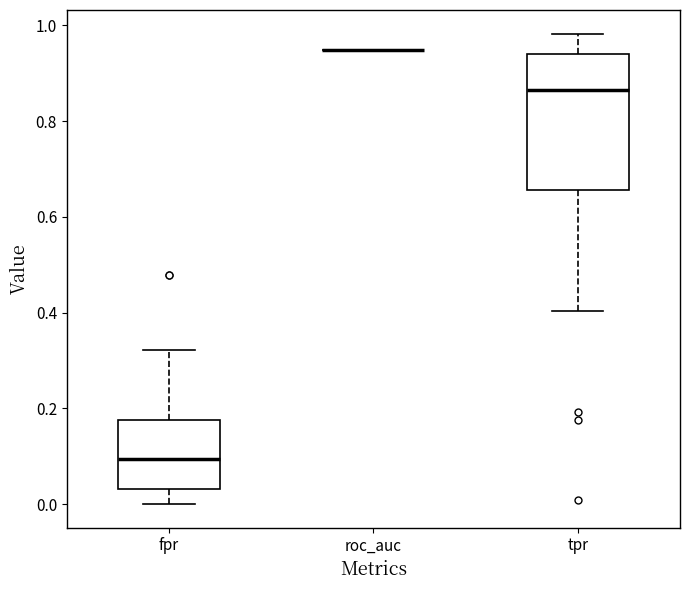

Reading left to right, read every box against the y-axis: the position of its median line, the range the box covers, and the ends of its whiskers. The values are not printed on the chart, so give them approximately, as read against the axis.

fpr: median 0.10, box 0.04 to 0.18, whiskers 0.00 to 0.32
roc_auc: box collapsed to a line at 0.94, whiskers 0.94 to 0.94
tpr: median 0.86, box 0.66 to 0.94, whiskers 0.40 to 0.98